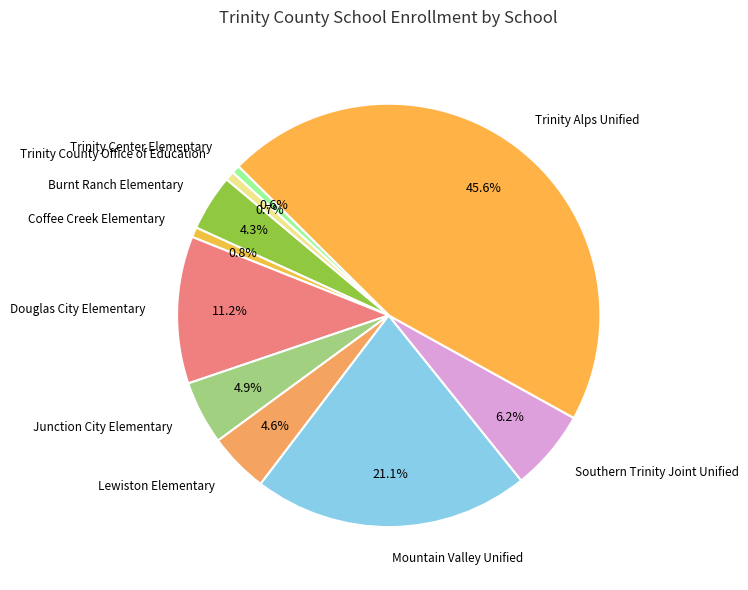

What is the total percentage of Southern Trinity Joint Unified and Trinity Center Elementary?

6.8%